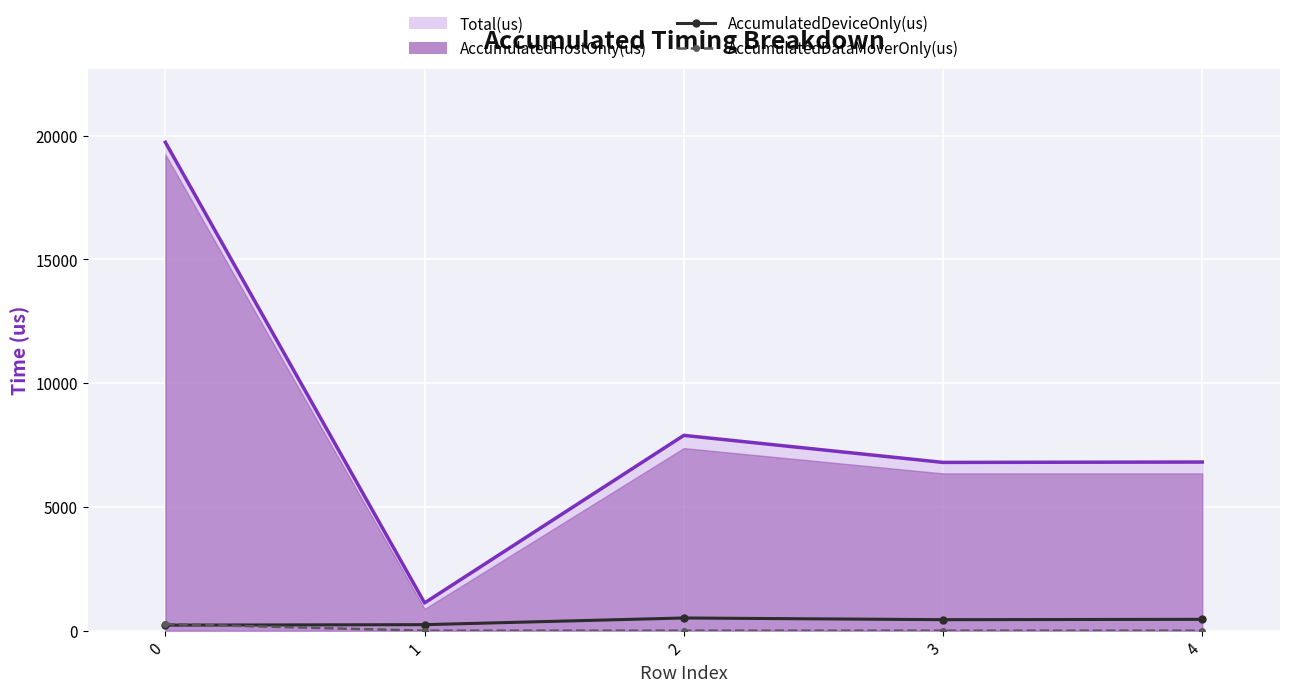

What is the greatest value displayed?

513.7